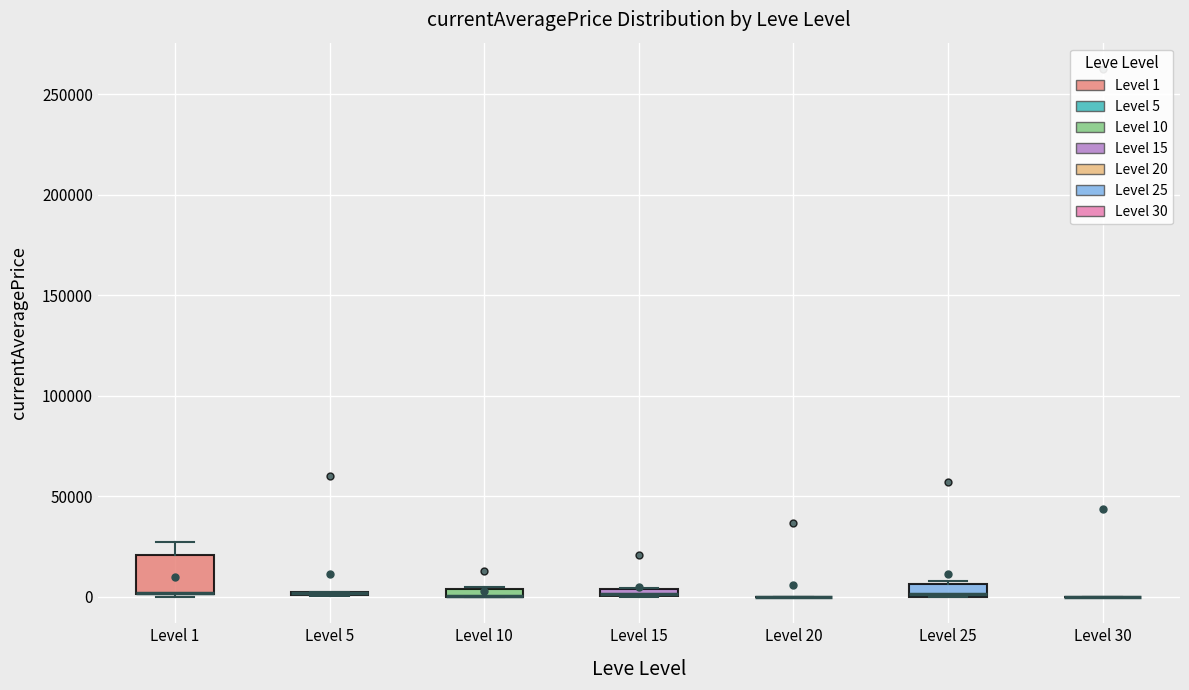

Comparing the boxes themselves (not the whiskers), which one is the tallest?

Level 1